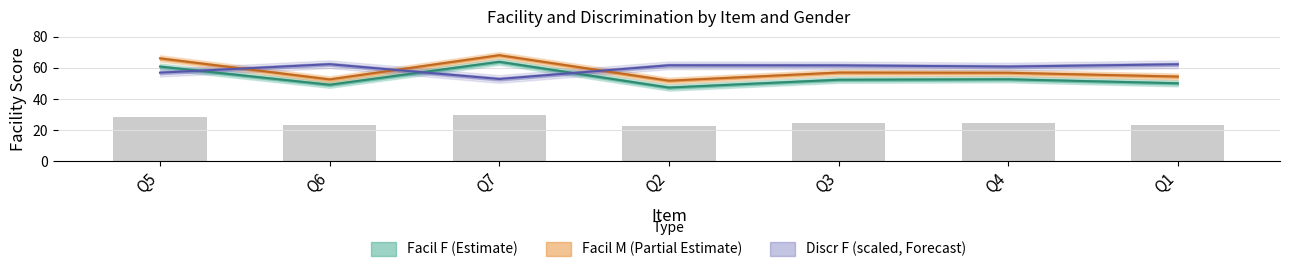

What is the label of the 5th bar from the left?

Q3